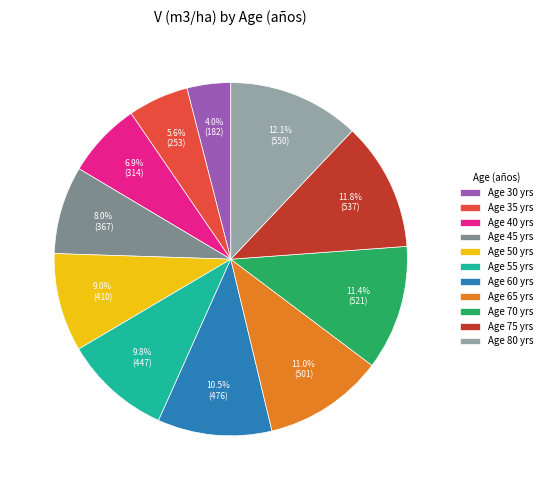

Which has a higher value, Age 75 yrs or Age 35 yrs?

Age 75 yrs